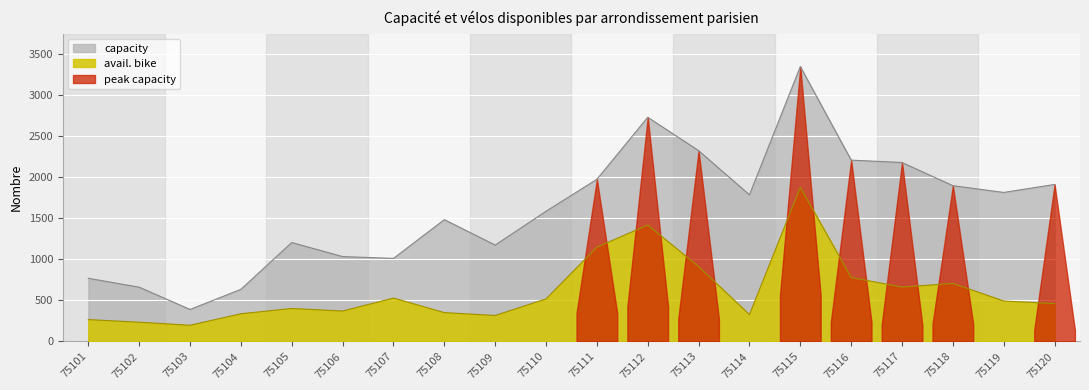

What is the smallest value displayed?

197